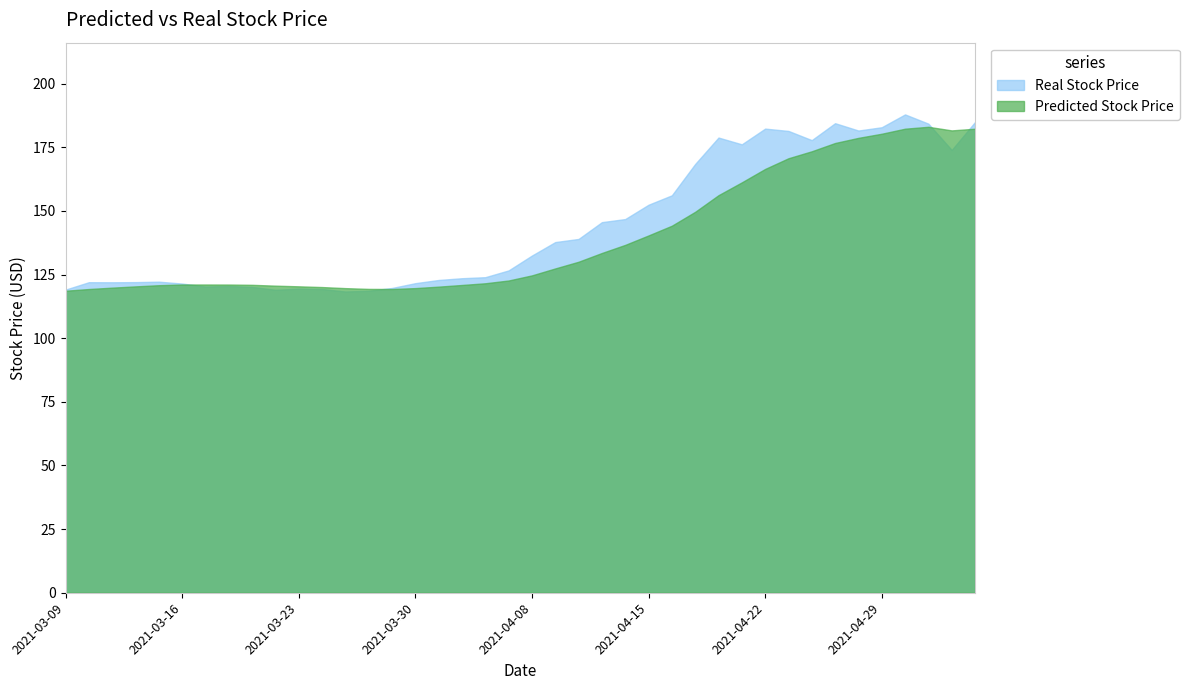

At which label does Real Stock Price first exceed 132?

2021-04-08